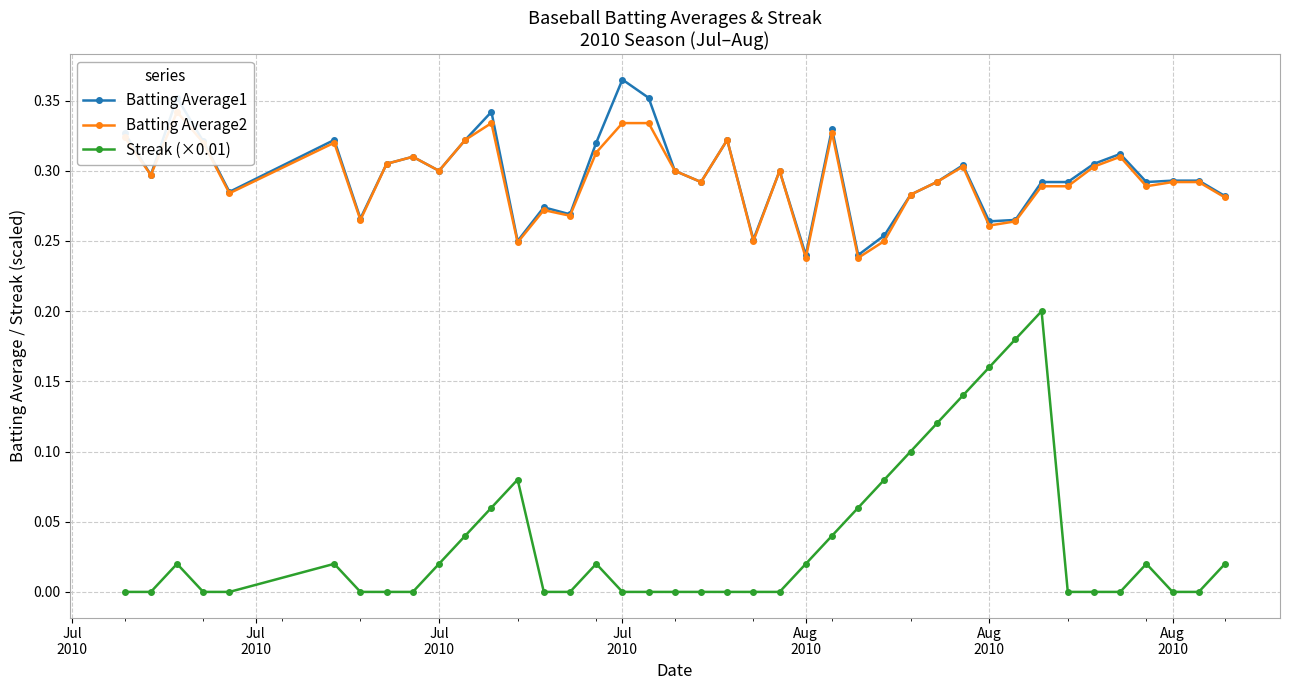

Count the number of categories in the chart.

40